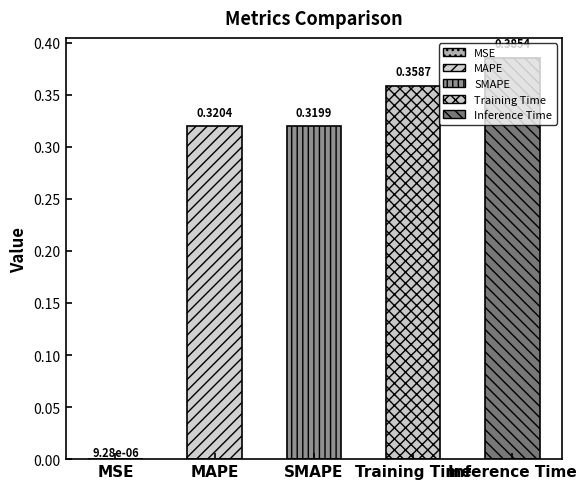

True or false: the data shows 0.2 at SMAPE.

False